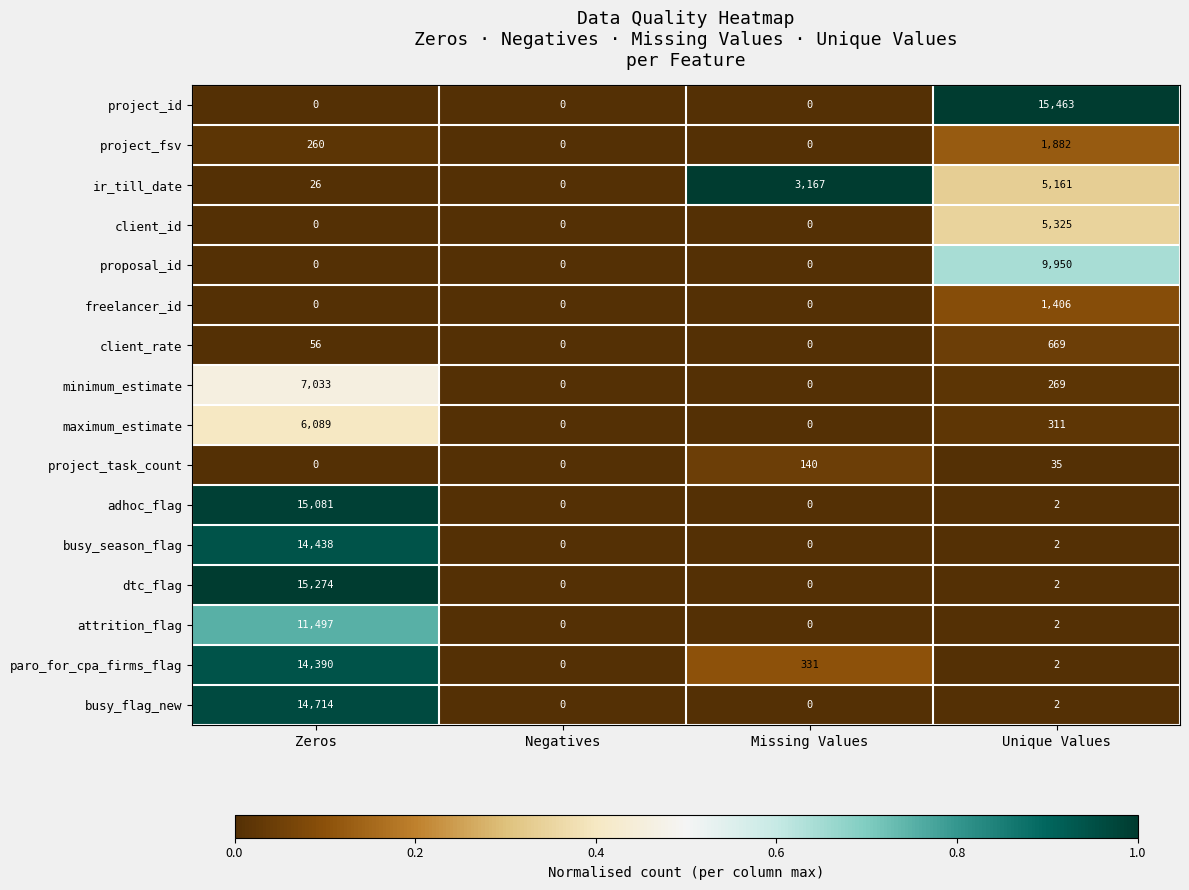

What is the difference between the maximum and minimum values in the busy_season_flag series?

14438